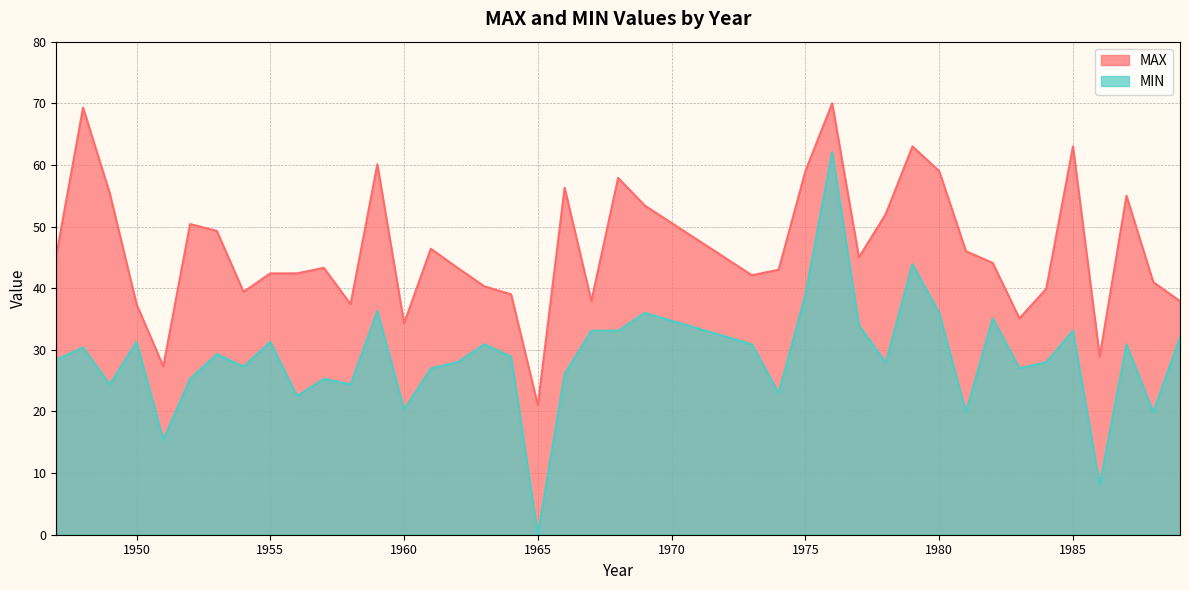

Reading left to right, extract all data points from this chart.

MAX: 1947=45.3	1948=69.3	1949=55.4	1950=37.4	1951=27.3	1952=50.4	1953=49.3	1954=39.4	1955=42.4	1956=42.4	1957=43.3	1958=37.4	1959=60.1	1960=34.3	1961=46.4	1962=43.3	1963=40.3	1964=39.0	1965=21.0	1966=56.3	1967=37.9	1968=57.9	1969=53.4	1973=42.1	1974=43.0	1975=59.0	1976=70.0	1977=45.0	1978=52.0	1979=63.0	1980=59.0	1981=46.0	1982=44.1	1983=35.1	1984=39.9	1985=63.0	1986=28.9	1987=55.0	1988=41.0	1989=37.9
MIN: 1947=28.4	1948=30.4	1949=24.4	1950=31.3	1951=15.4	1952=25.3	1953=29.3	1954=27.3	1955=31.3	1956=22.5	1957=25.3	1958=24.4	1959=36.3	1960=20.3	1961=27.0	1962=28.0	1963=30.9	1964=28.9	1965=0.0	1966=26.1	1967=33.1	1968=33.1	1969=36.0	1973=30.9	1974=23.0	1975=39.0	1976=62.1	1977=34.0	1978=27.9	1979=43.9	1980=36.0	1981=19.9	1982=35.1	1983=27.0	1984=28.0	1985=33.1	1986=8.1	1987=30.9	1988=19.9	1989=32.0